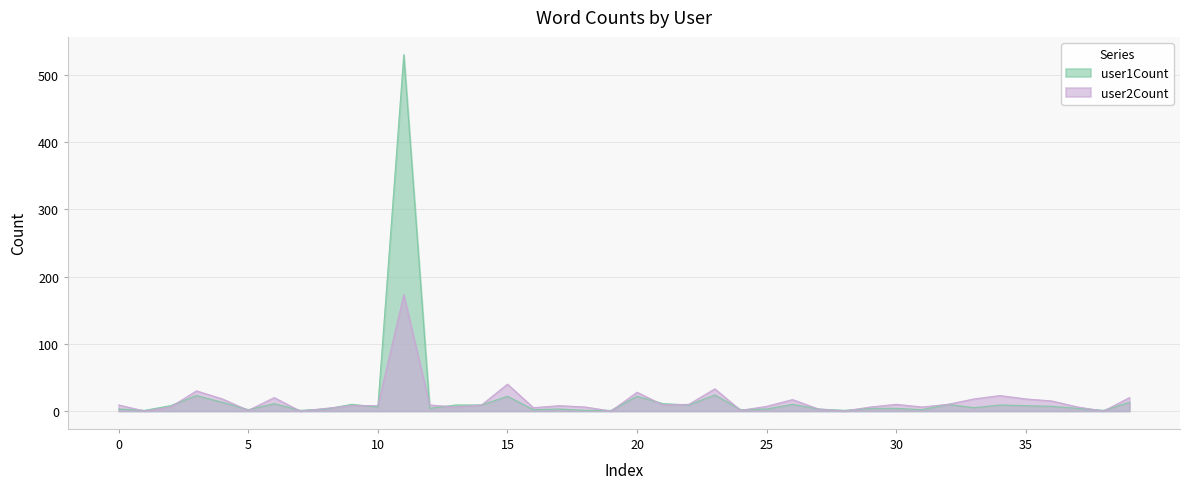

At which category does the chart reach its minimum across all series?

1